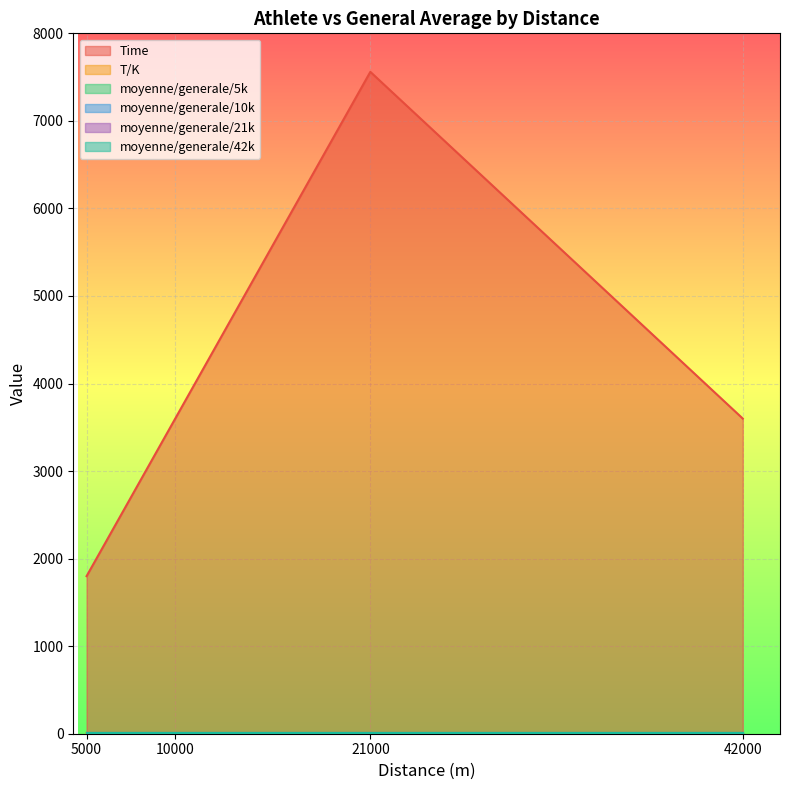

Rank the categories by moyenne/generale/42k value from highest to lowest.

5000, 10000, 42000, 21000